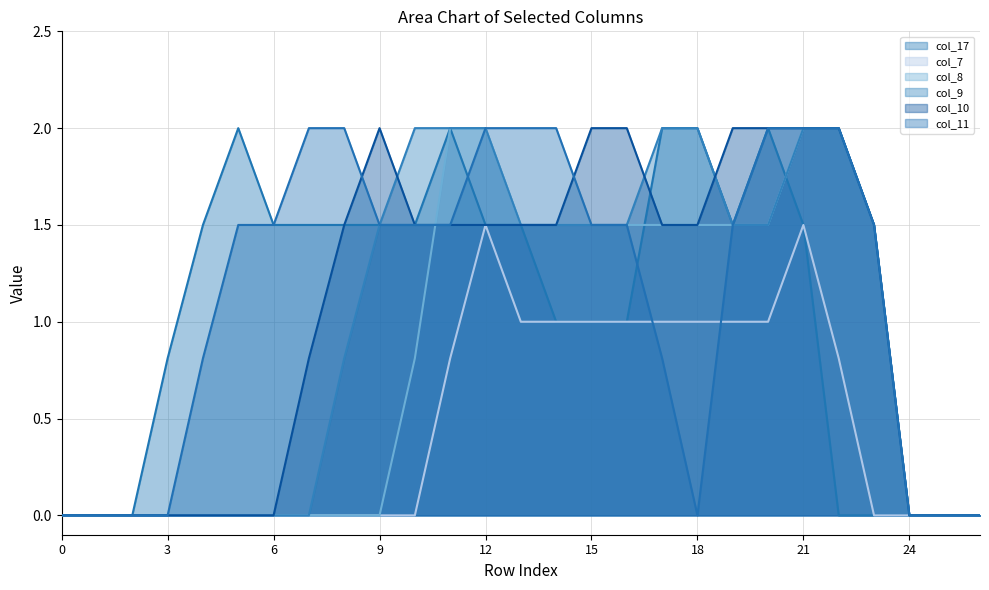

Does the chart have visible grid lines?

Yes